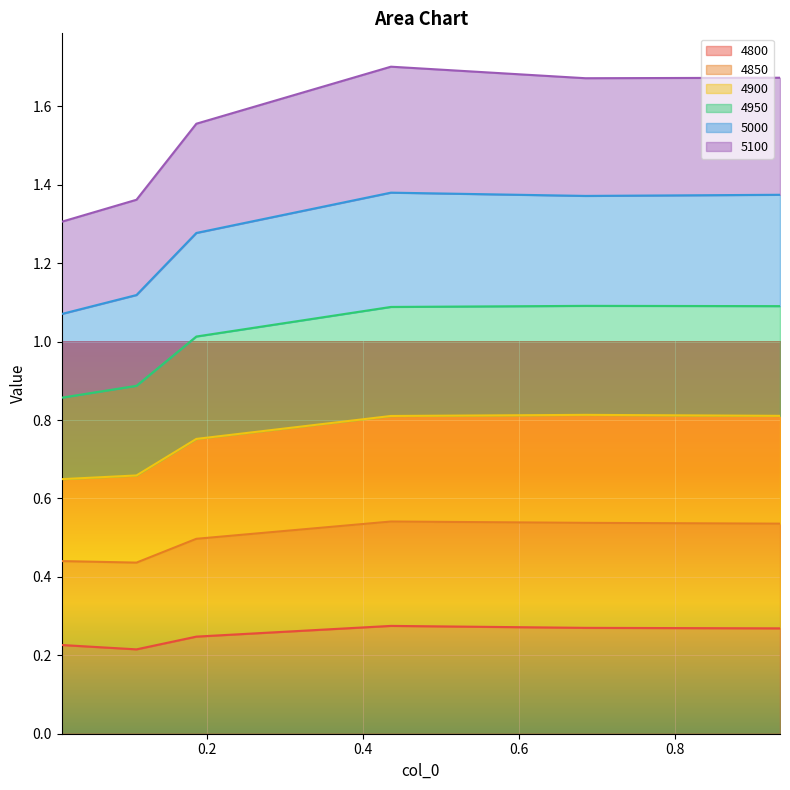

Which series changed the most between 0.1095890410958904 and 0.684931506849315?

4950